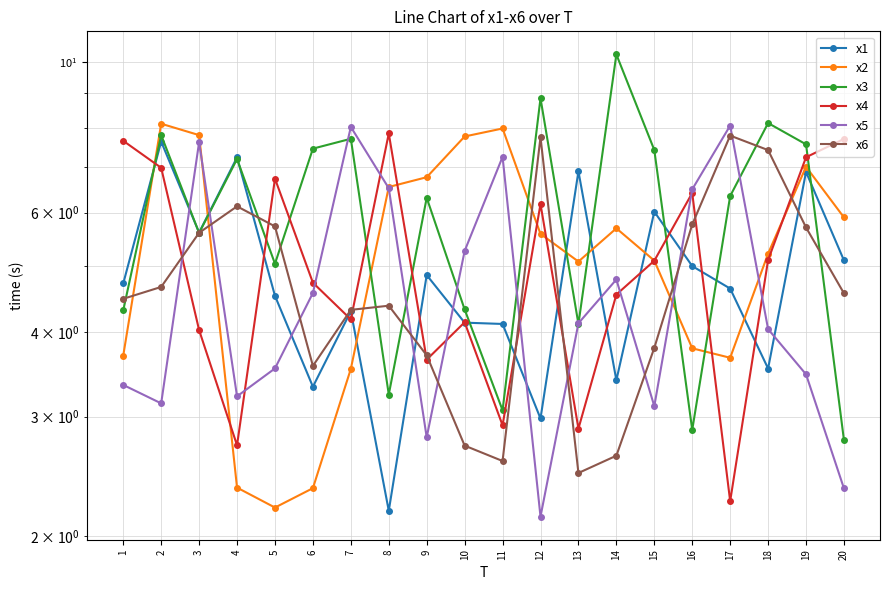

Read the x5 value at 3.

7.6